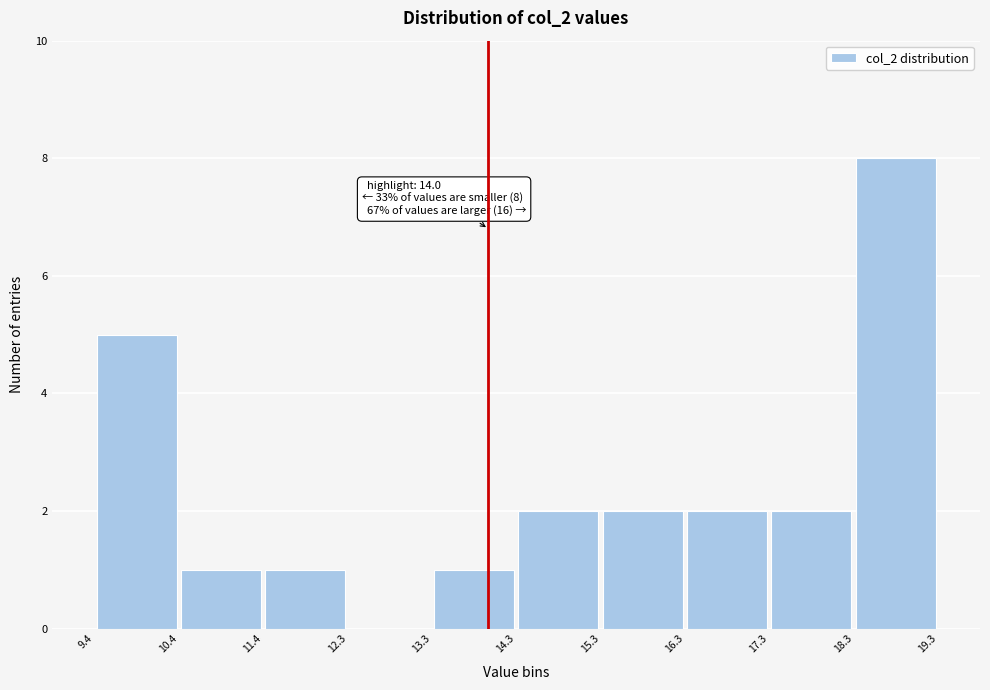

Which range on the x-axis has the tallest bar?

18.3 to 19.3